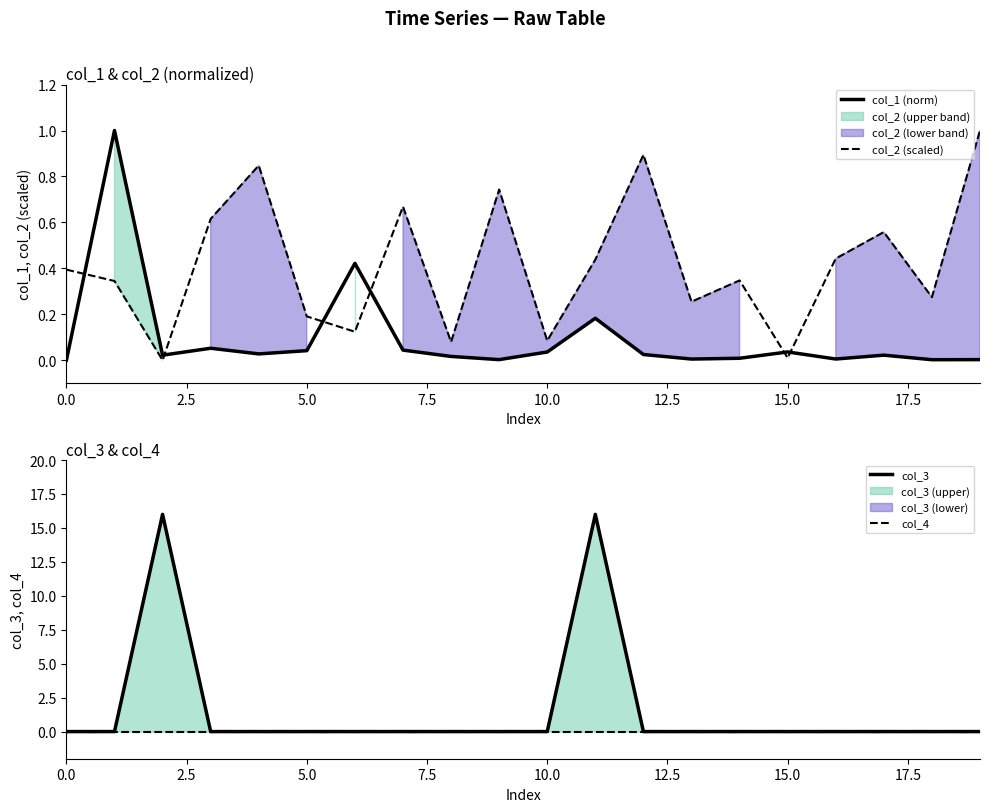

Reading right to left, extract all data points from this chart.

col_1 (norm): 0.0	0.0	0.0	0.0	0.0	0.0	0.0	0.0	0.2	0.0	0.0	0.0	0.0	0.4	0.0	0.0	0.1	0.0	1.0	0.0
col_2 (scaled): 1.0	0.3	0.6	0.4	0.0	0.3	0.3	0.9	0.4	0.1	0.7	0.1	0.7	0.1	0.2	0.8	0.6	0.0	0.3	0.4
col_3: 0.0	0.0	0.0	0.0	0.0	0.0	0.0	0.0	16.0	0.0	0.0	0.0	0.0	0.0	0.0	0.0	0.0	16.0	0.0	0.0
col_4: 0.0	0.0	0.0	0.0	0.0	0.0	0.0	0.0	0.0	0.0	0.0	0.0	0.0	0.0	0.0	0.0	0.0	0.0	0.0	0.0